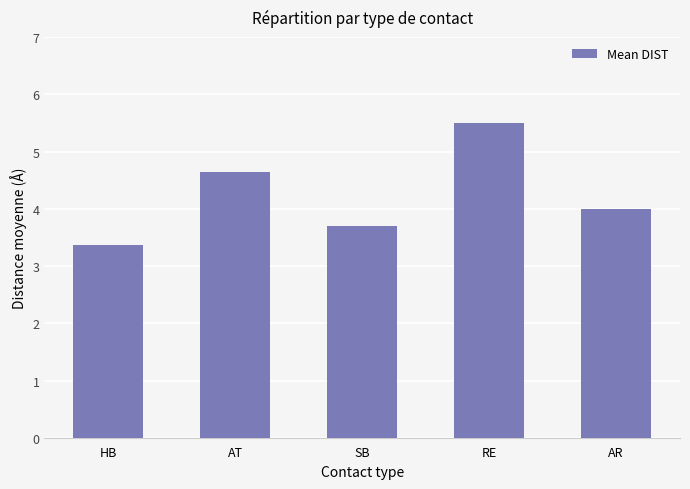

List the labels in order of value, smallest first.

HB, SB, AR, AT, RE